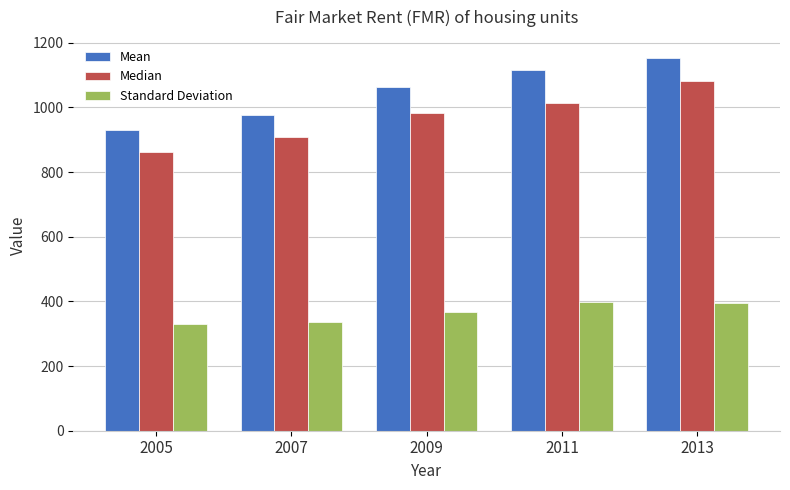

True or false: Median has a value of 1233.0 at 2005.

False